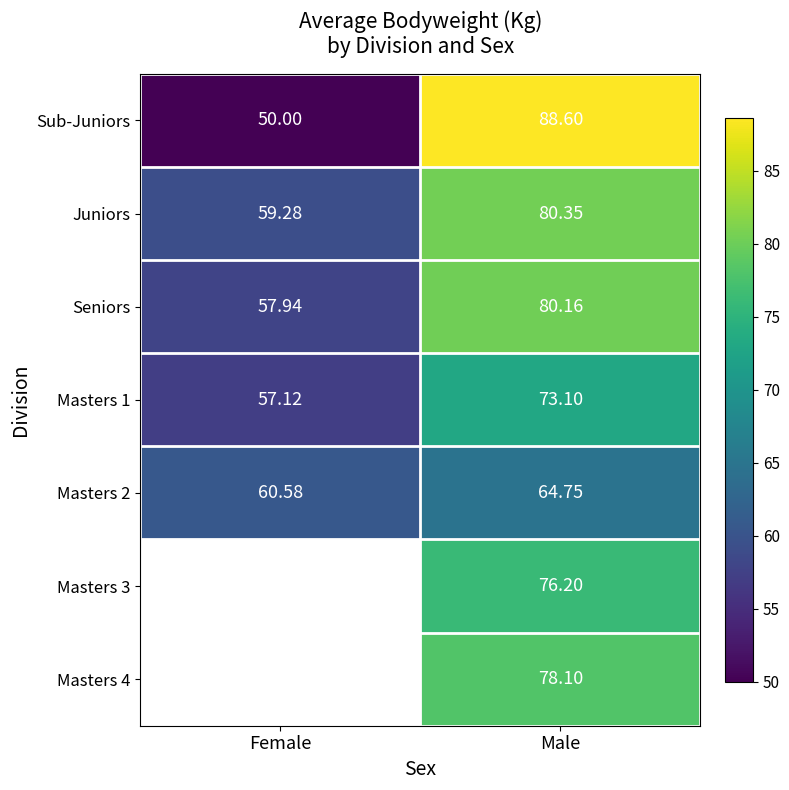

How many values in the Sub-Juniors series are below 88?

1